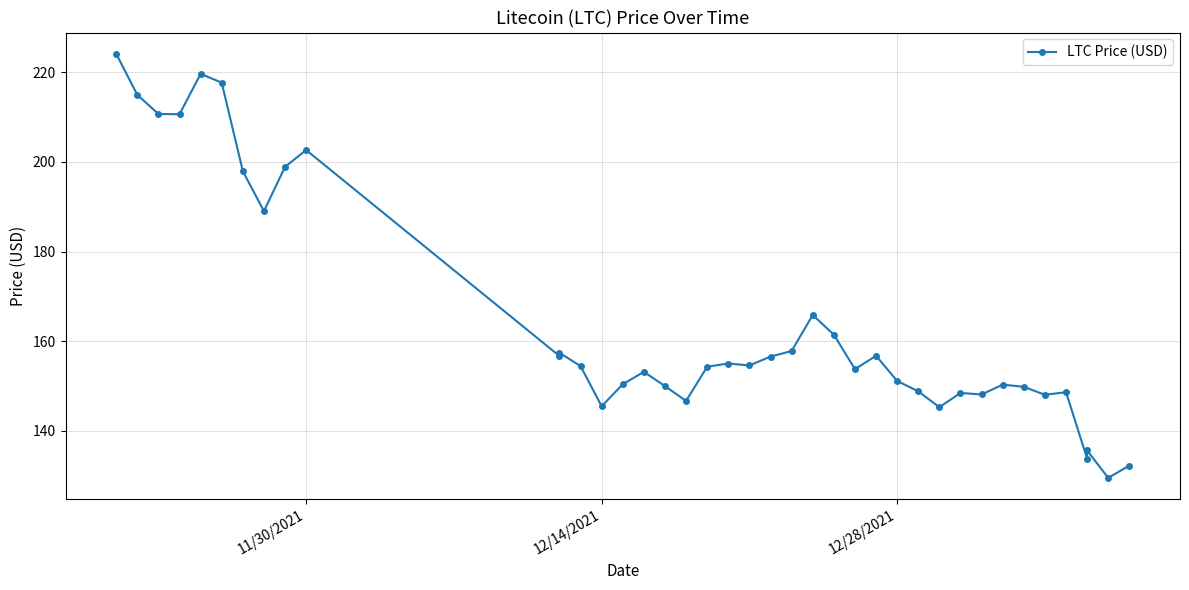

The value at 12/28/2021 is 293.4. True or false?

False